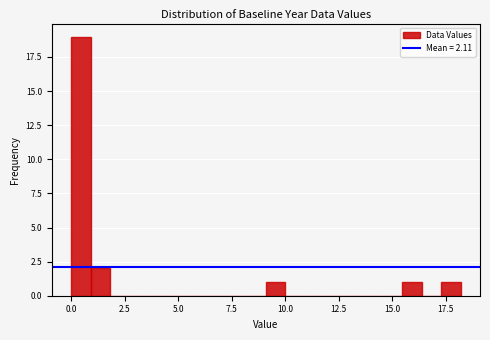

Around what value on the x-axis is the tallest bar? Give the approximate position of its centre, as read against the axis.

0.5